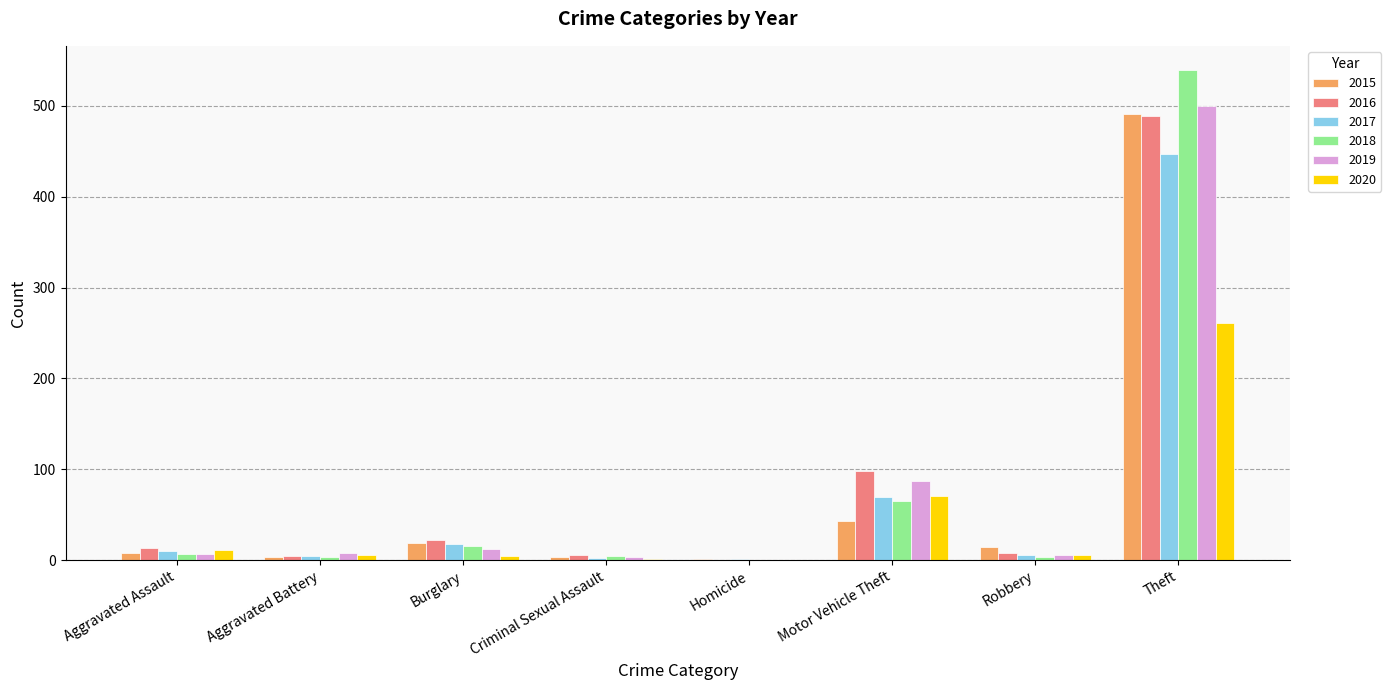

Which series has the widest spread of values?

2018